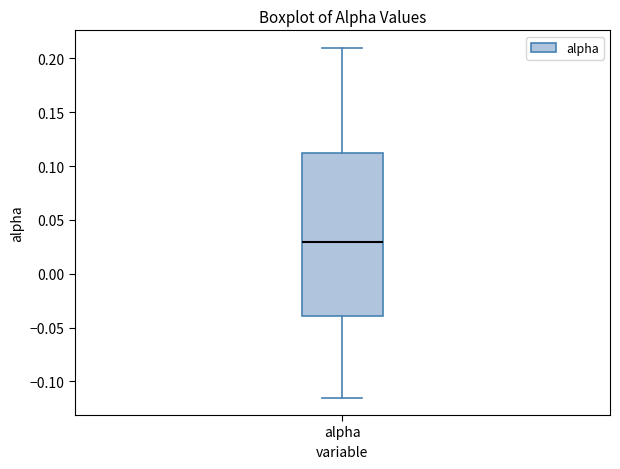

Where is the lower edge of the box for alpha on the y-axis? The values are not printed on the chart, so give them approximately, as read against the axis.

-0.040